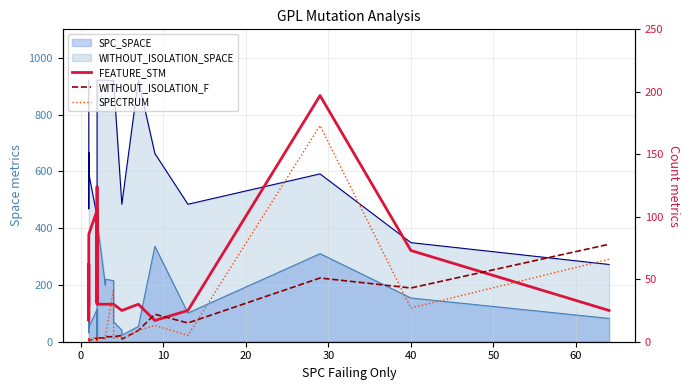

Reading left to right, list all the values displayed in this chart.

FEATURE_STM: 30	62	17	86	105	31	124	30	30	30	30	30	25	25	30	17	25	197	73	25
WITHOUT_ISOLATION_F: 1	1	2	1	3	3	1	3	3	4	4	4	5	2	9	22	15	51	43	78
SPECTRUM: 1	1	2	1	4	3	1	3	2	4	42	3	4	2	9	13	5	173	27	66